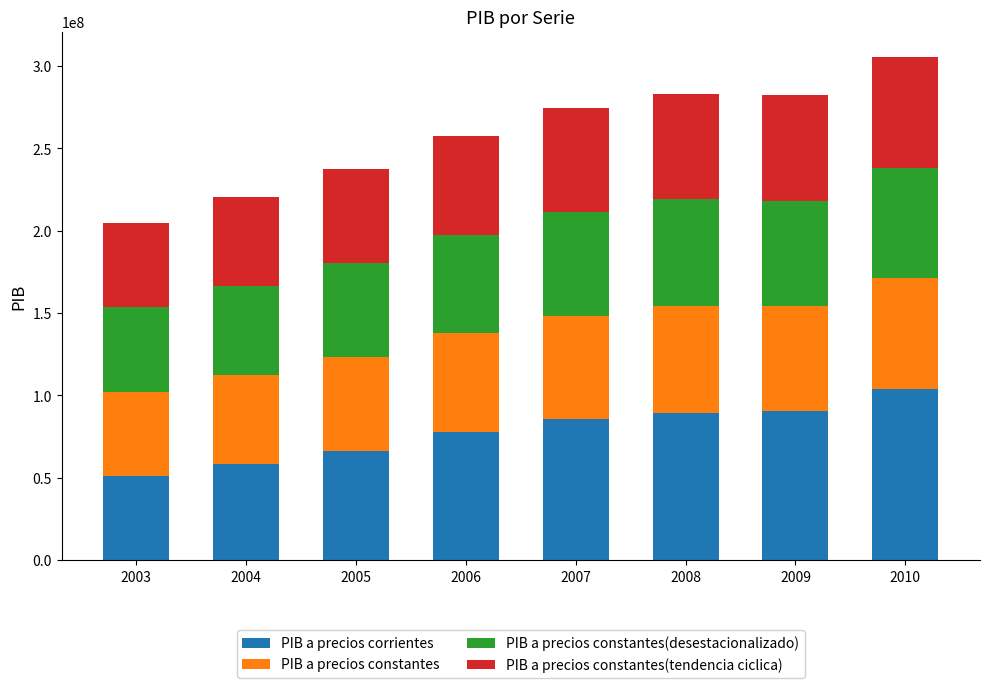

What is the sum of the PIB a precios corrientes values at 2005 and 2004?

124495807